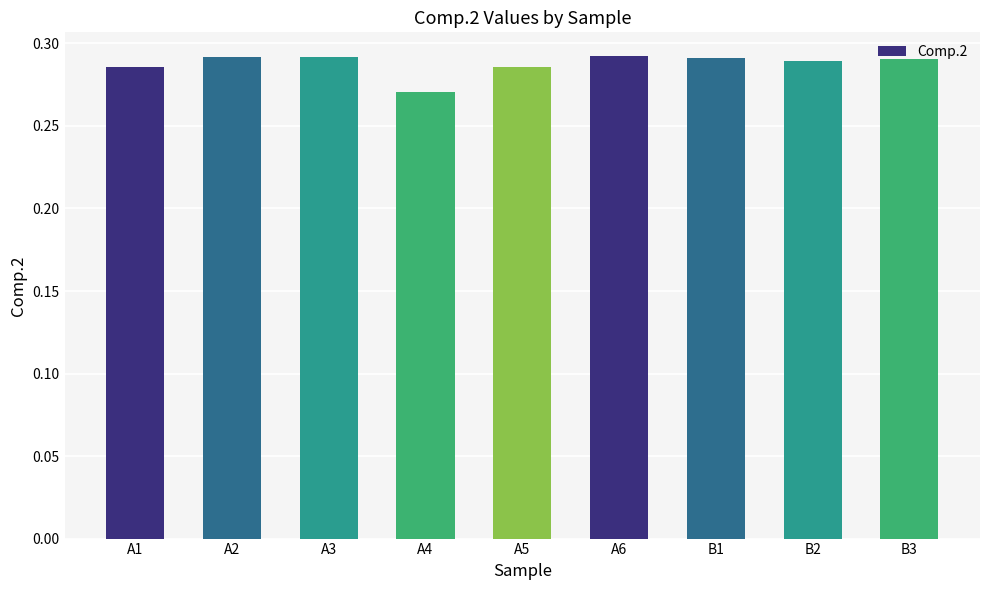

What is the sum of the values at A5 and A2?

0.6